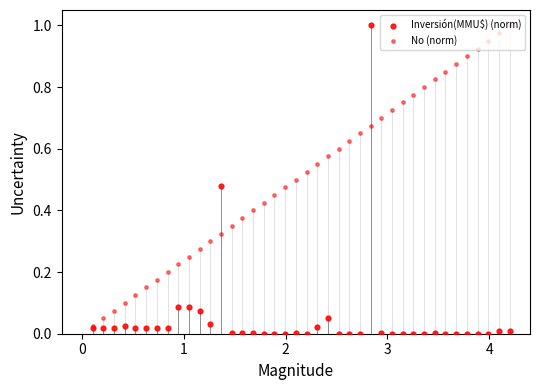

Which series contains the lowest Y value?

Inversión(MMU$) (norm)